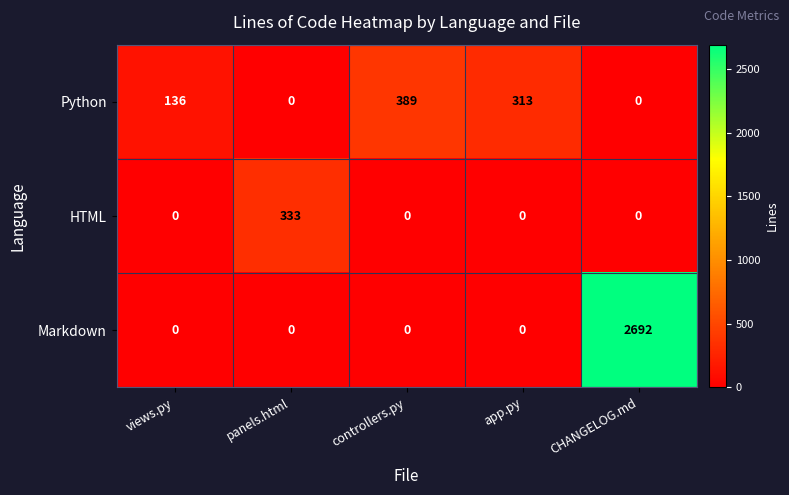

What is the sum of all Python values?

838